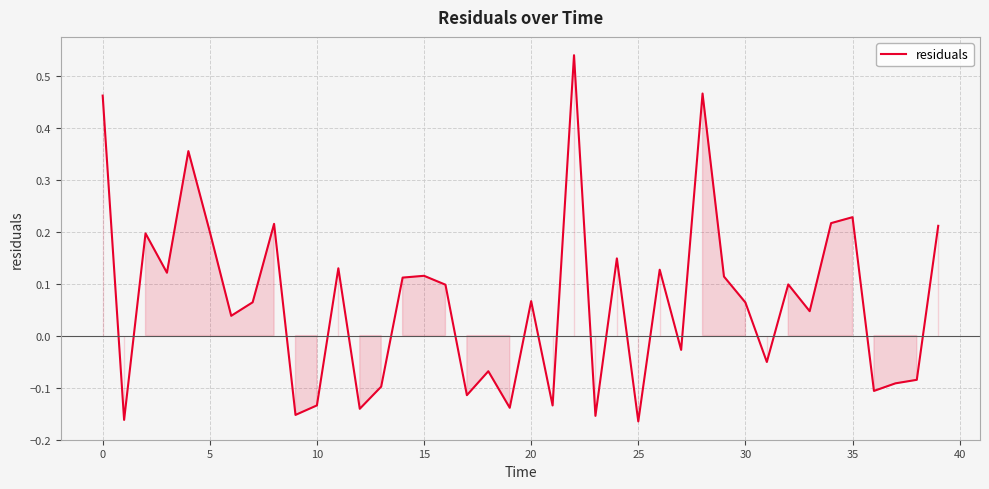

How many interior local peaks (higher than both neighbors) does the data have?

13